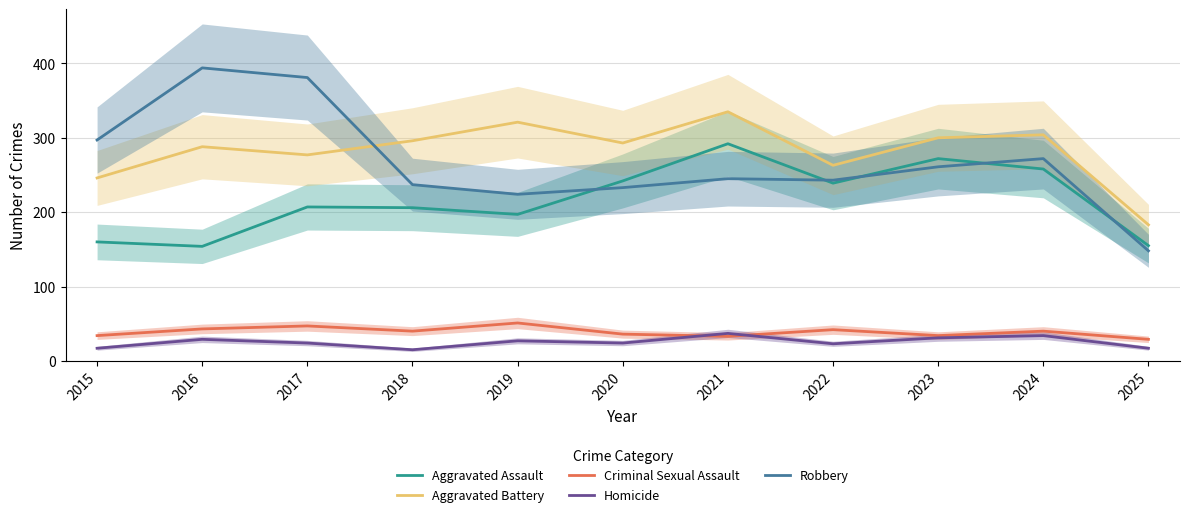

Reading left to right, transcribe all the data shown in this chart.

Aggravated Assault: 160	154	207	206	197	242	292	239	272	258	155
Aggravated Battery: 246	288	277	296	321	293	335	263	300	304	183
Criminal Sexual Assault: 34	43	47	40	51	36	33	42	34	40	29
Homicide: 17	29	24	15	27	24	37	23	31	34	17
Robbery: 297	394	381	237	224	233	245	243	261	272	148